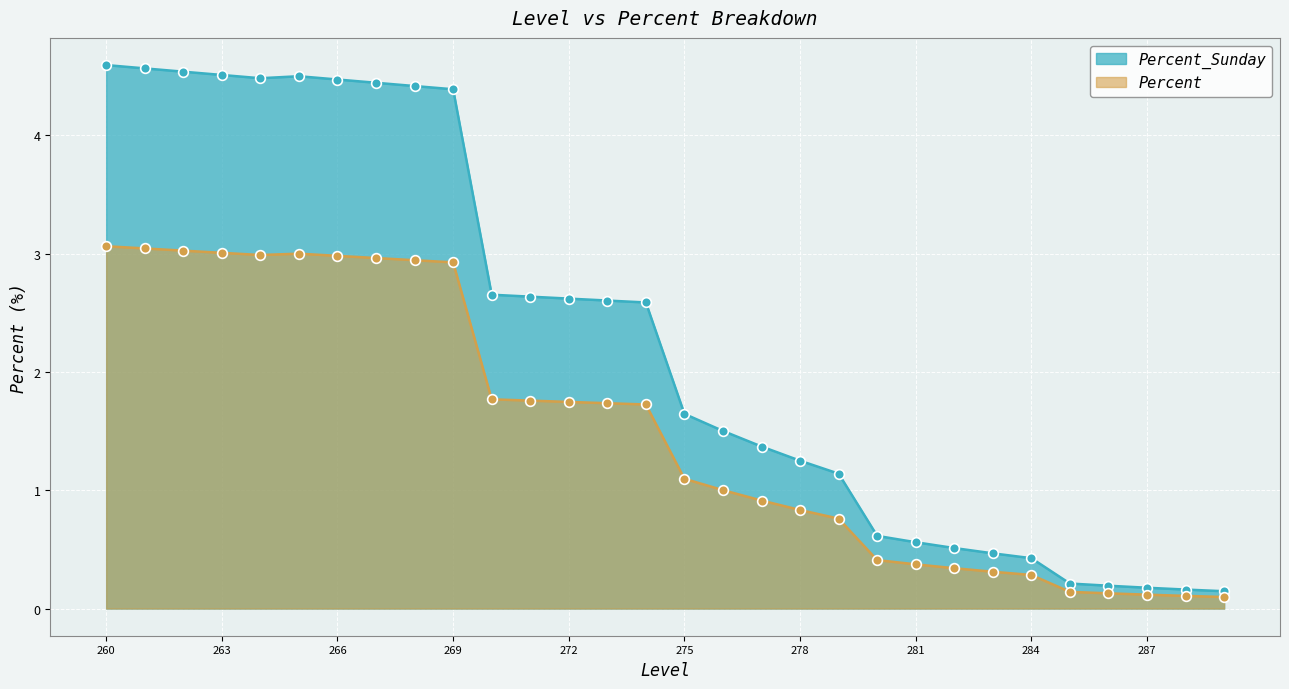

True or false: Percent_Sunday and Percent intersect in this chart.

False